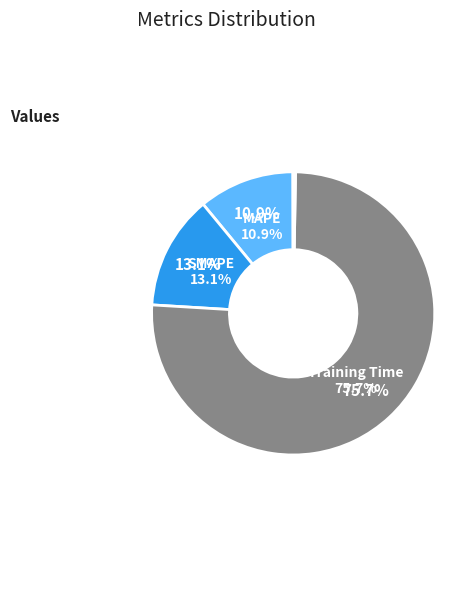

Is MAPE the majority of the pie?

No